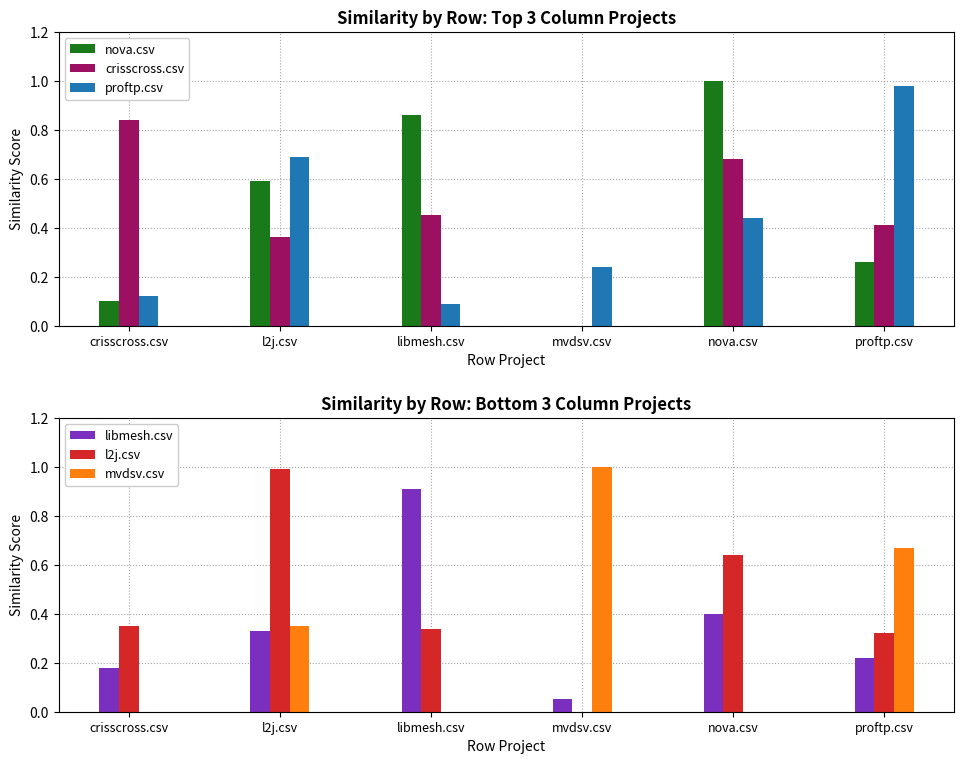

What is the total value across all series at mvdsv.csv?

1.3